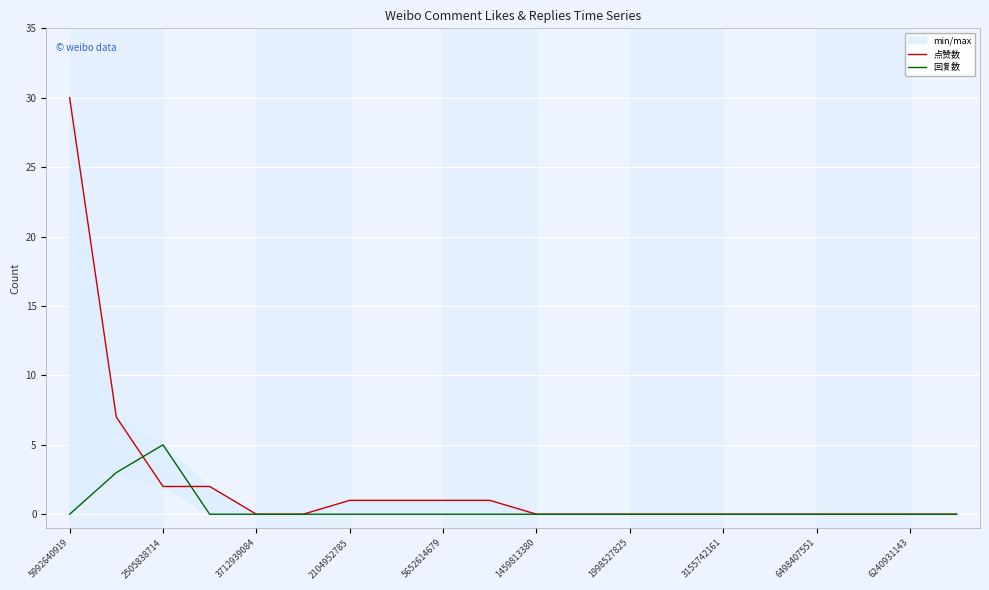

How many lines are shown in the chart?

2